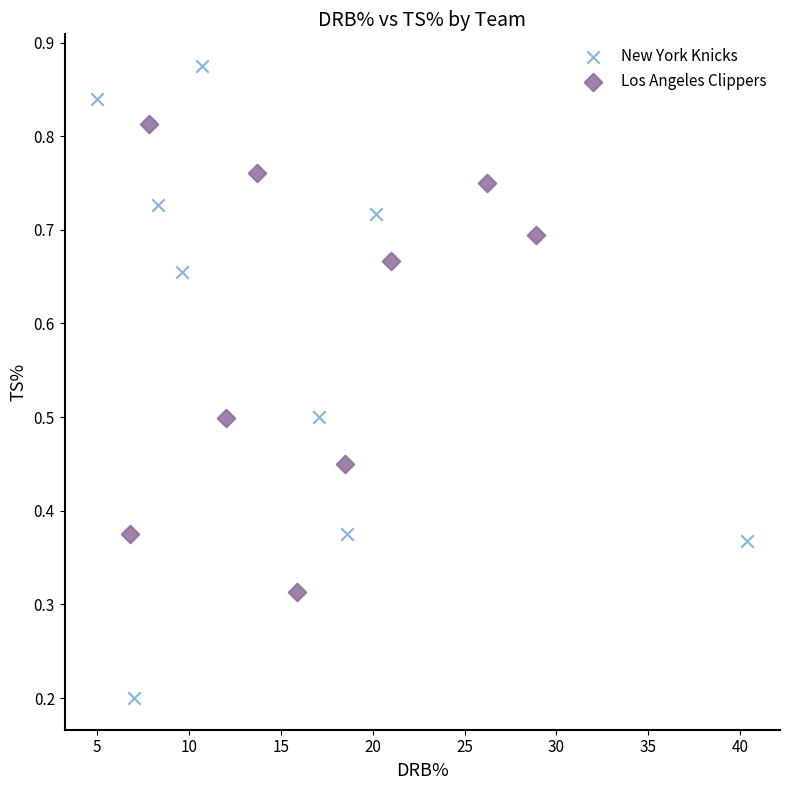

Which series contains the lowest Y value?

New York Knicks